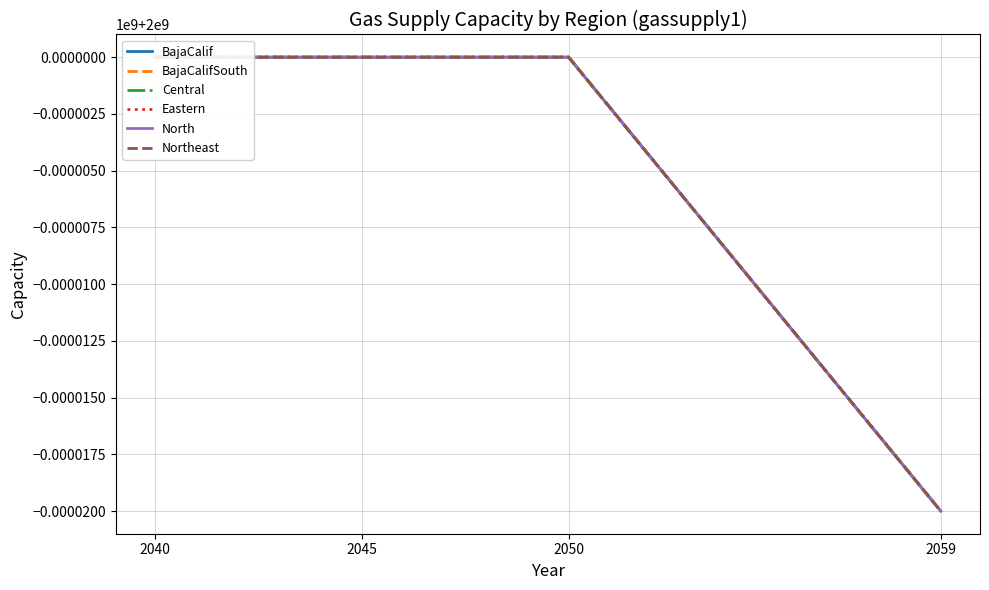

How many lines are shown in the chart?

6